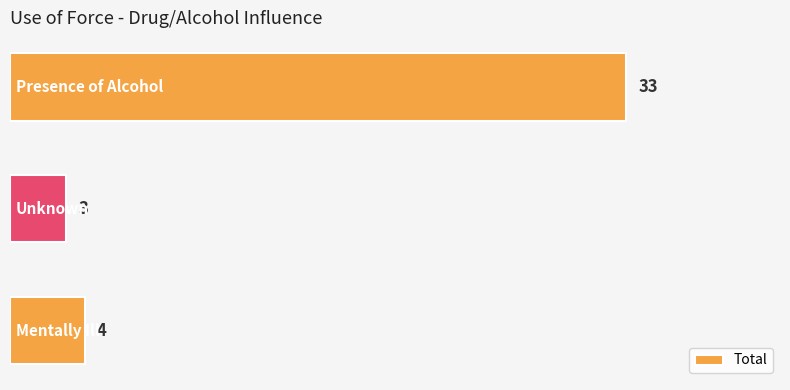

What is the sum of all values?

40